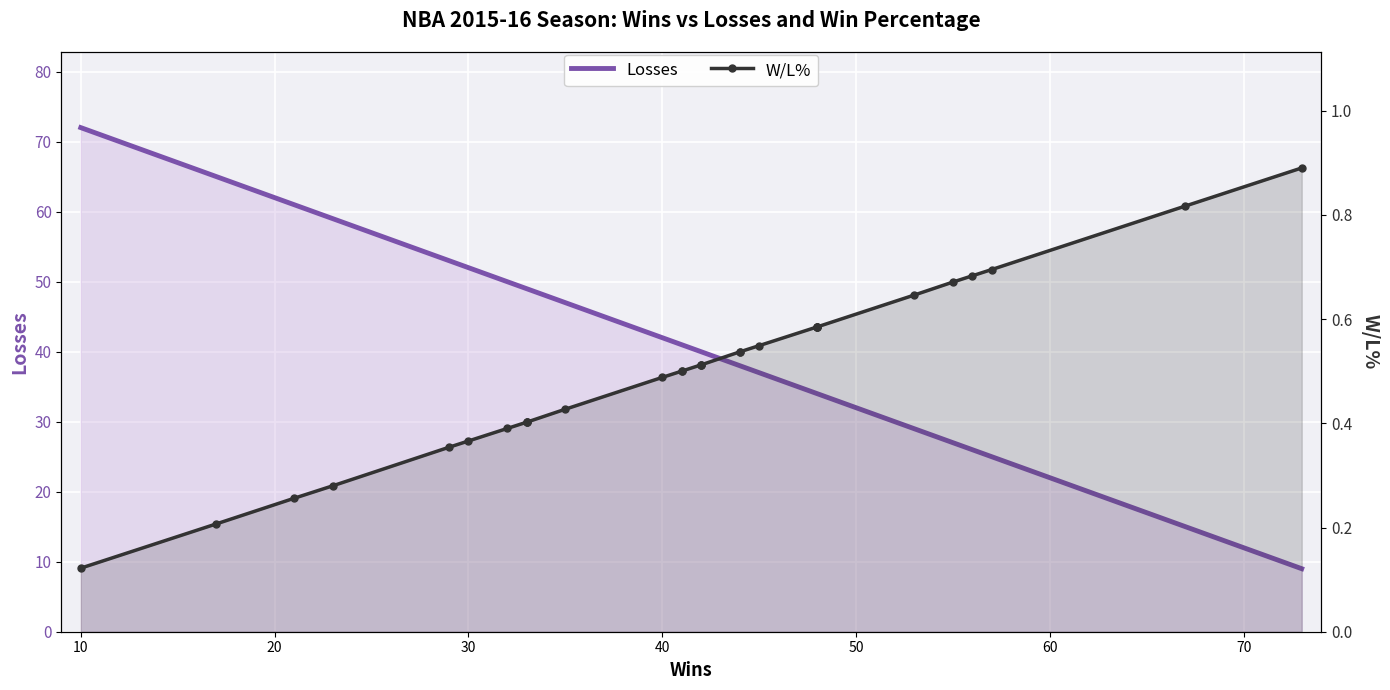

True or false: W/L% and Losses intersect in this chart.

False